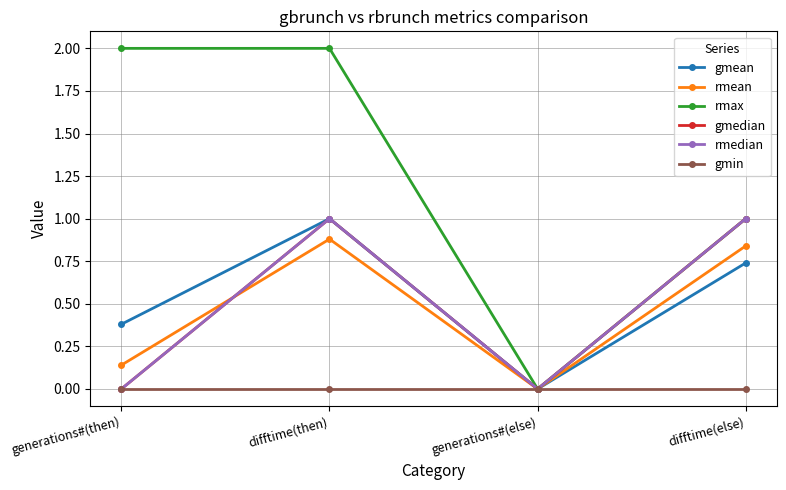

Does the chart have visible grid lines?

Yes